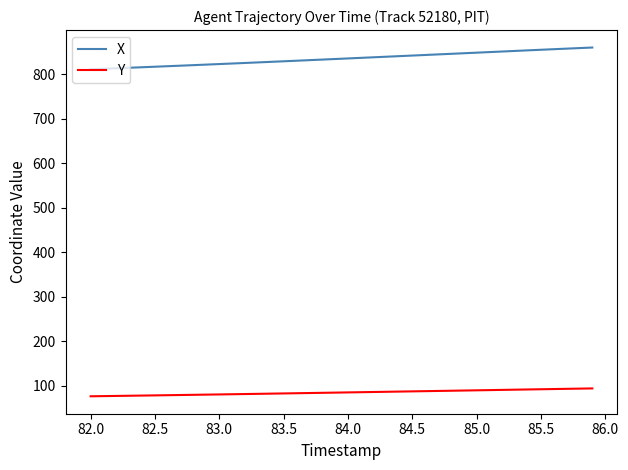

Which series has the largest range (max minus min)?

X